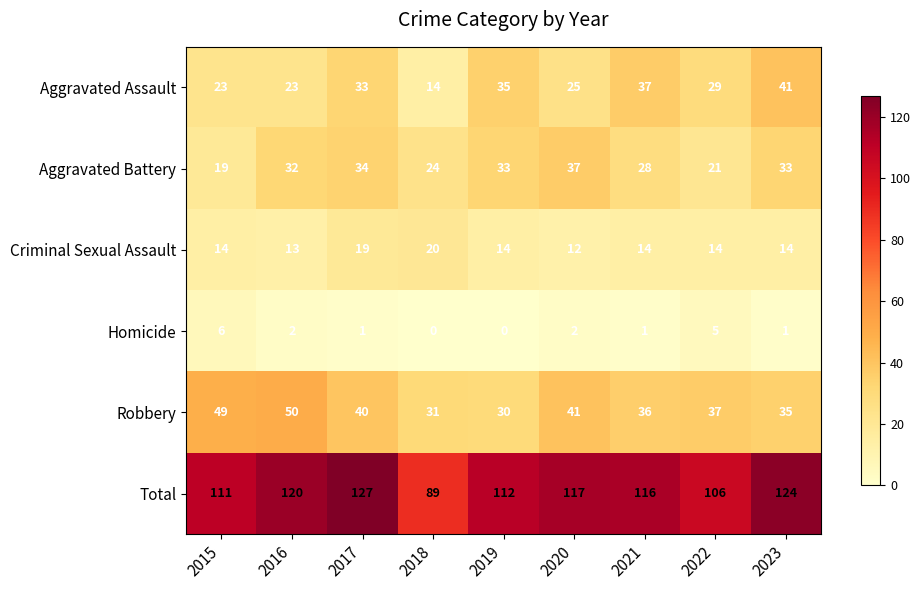

What is the maximum value shown in the chart?

127